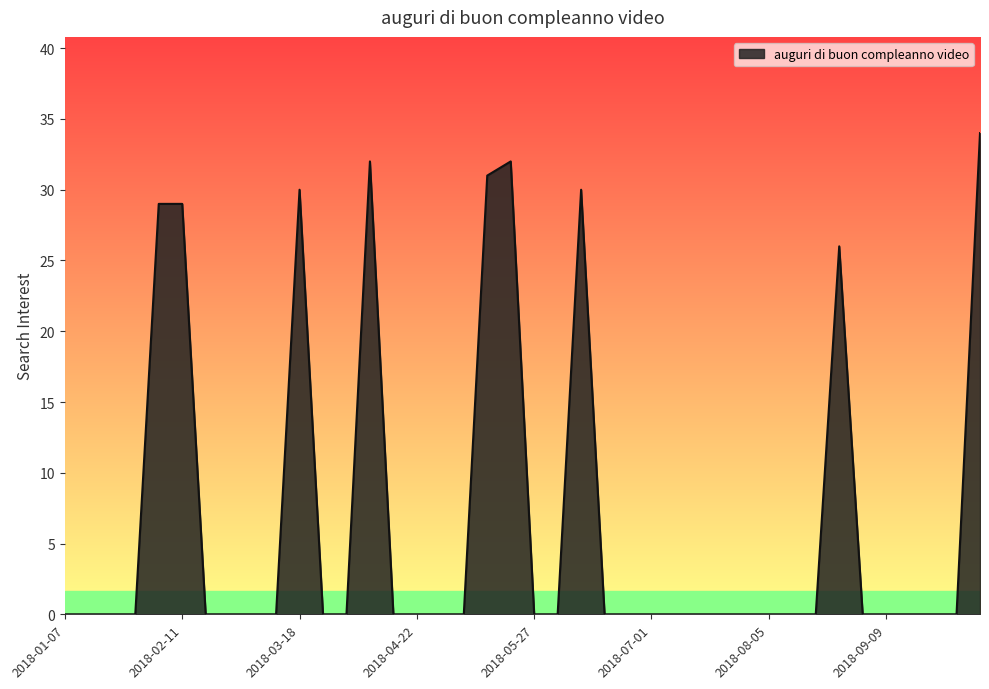

What is the difference between the maximum and minimum values?

34